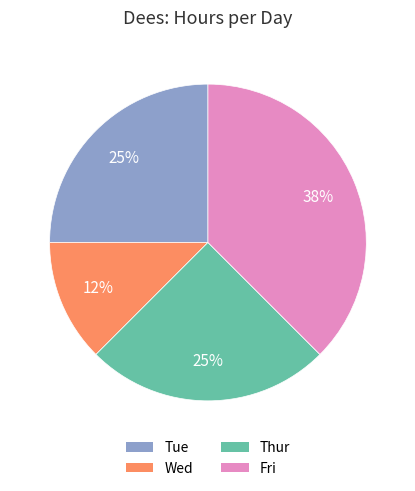

Between Tue and Fri, which is larger?

Fri